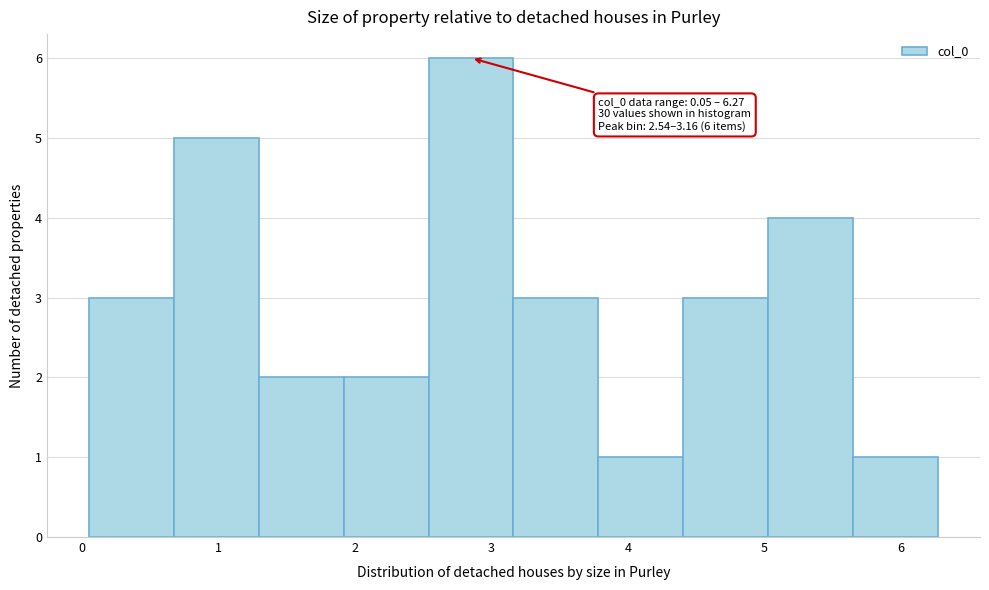

Which range on the x-axis has the tallest bar?

2.5 to 3.2